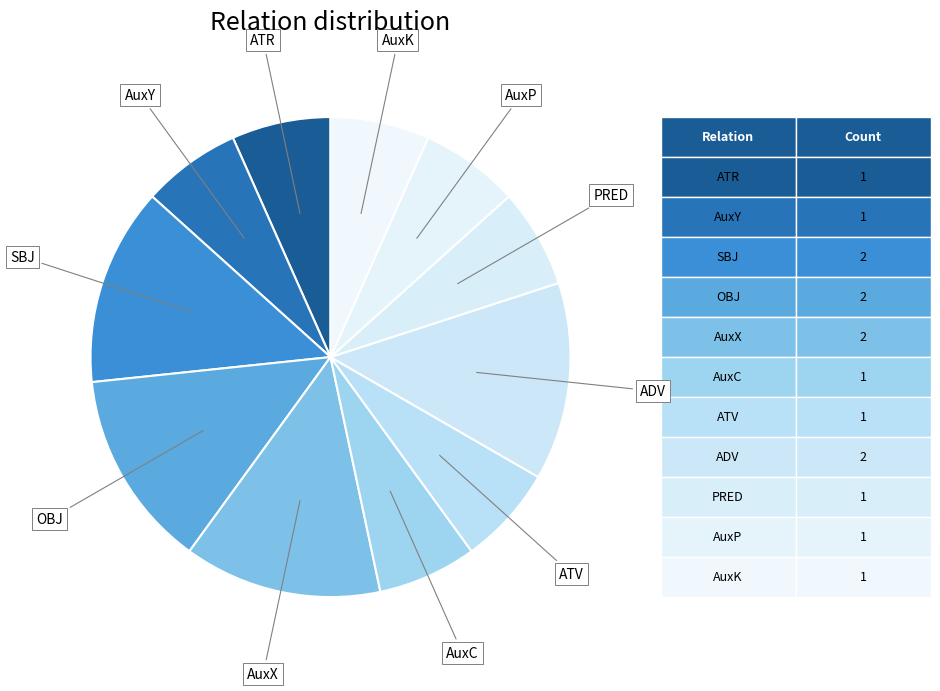

Is it true that AuxY is 1% of the pie?

False